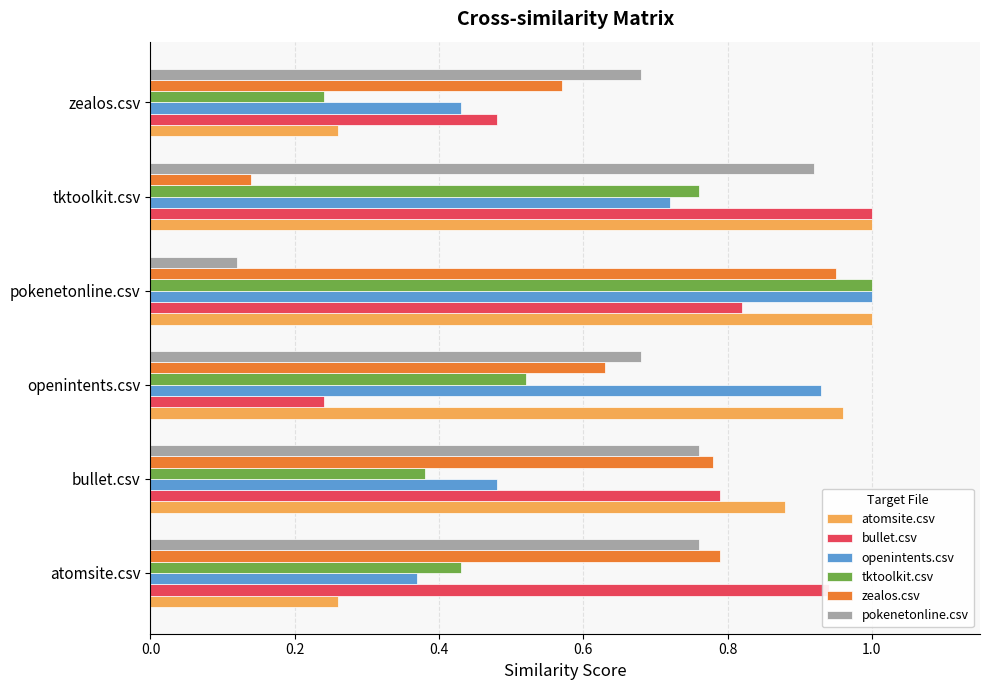

Where is zealos.csv nearest to the value 0?

tktoolkit.csv